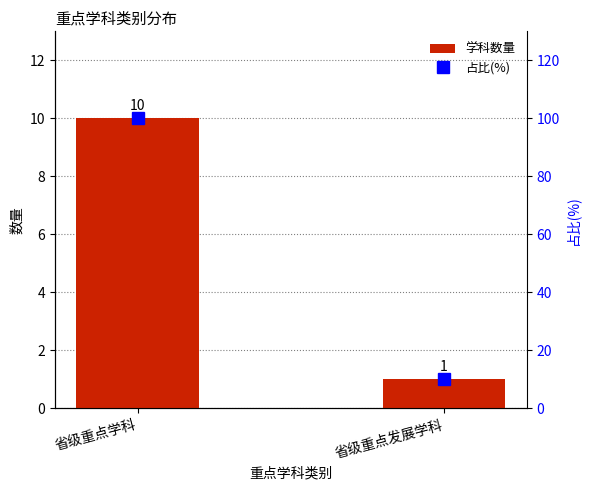

At which label does 学科数量 reach its peak?

省级重点学科